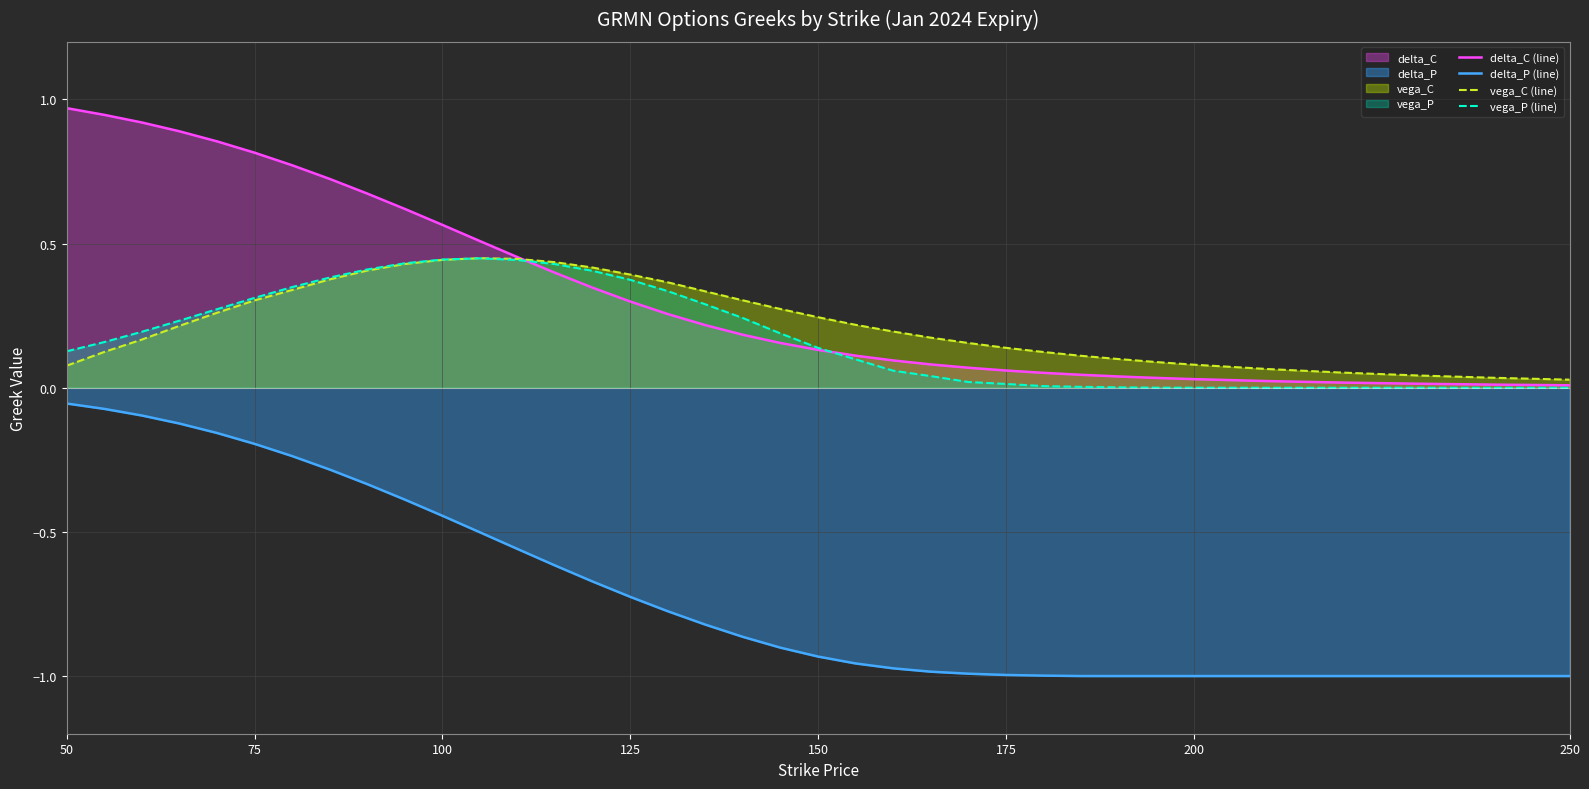

At how many categories does at least one series exceed 0?

36